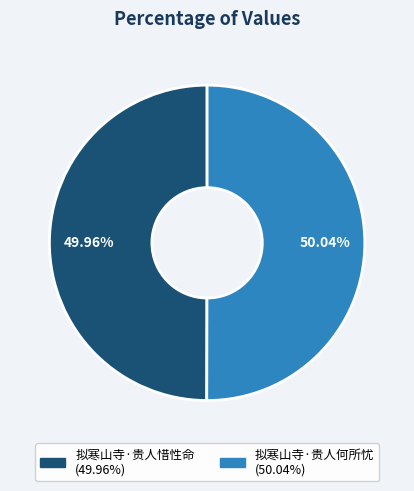

Is there any slice that represents more than half of the pie?

Yes